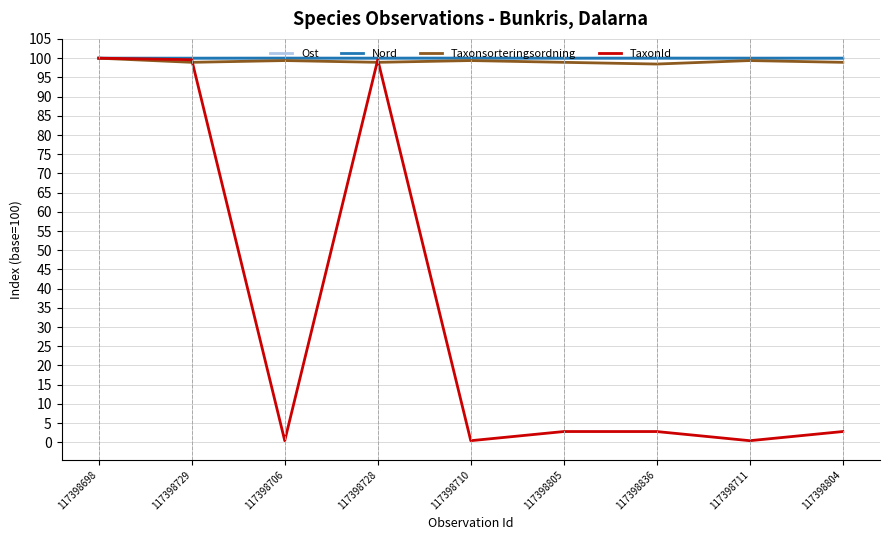

Between 117398729 and 117398804, which series saw the biggest shift?

TaxonId